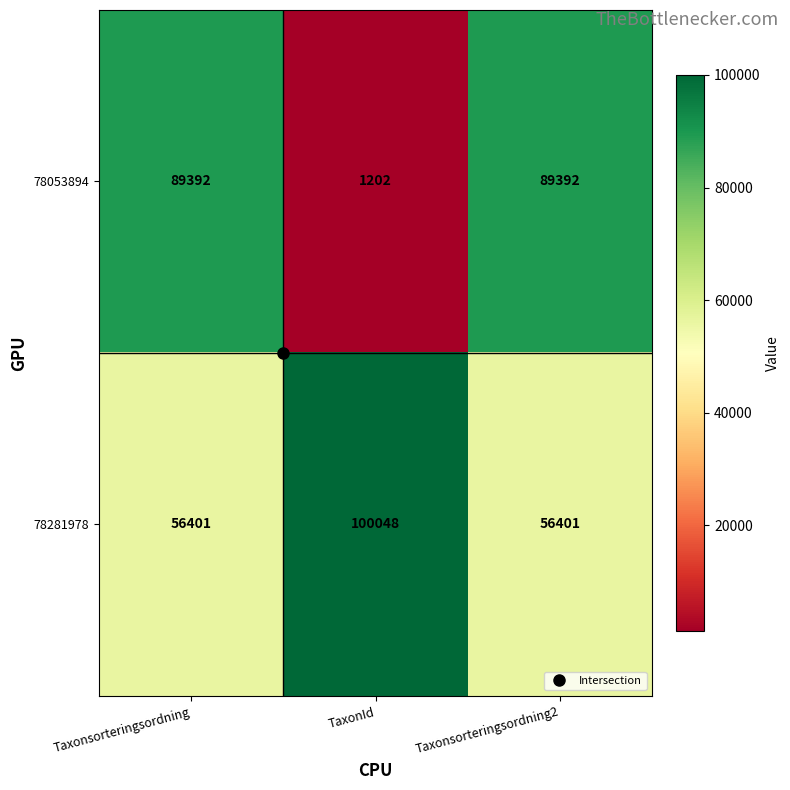

What is the spread (max minus min) of values at TaxonId?

98846